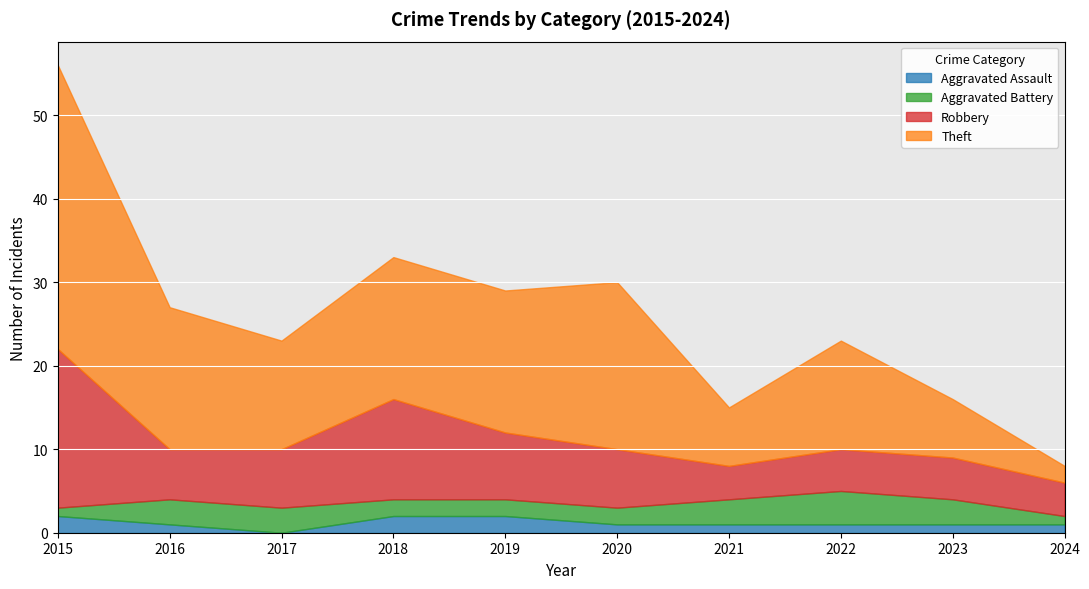

The value of Robbery at 2018 is 20. True or false?

False